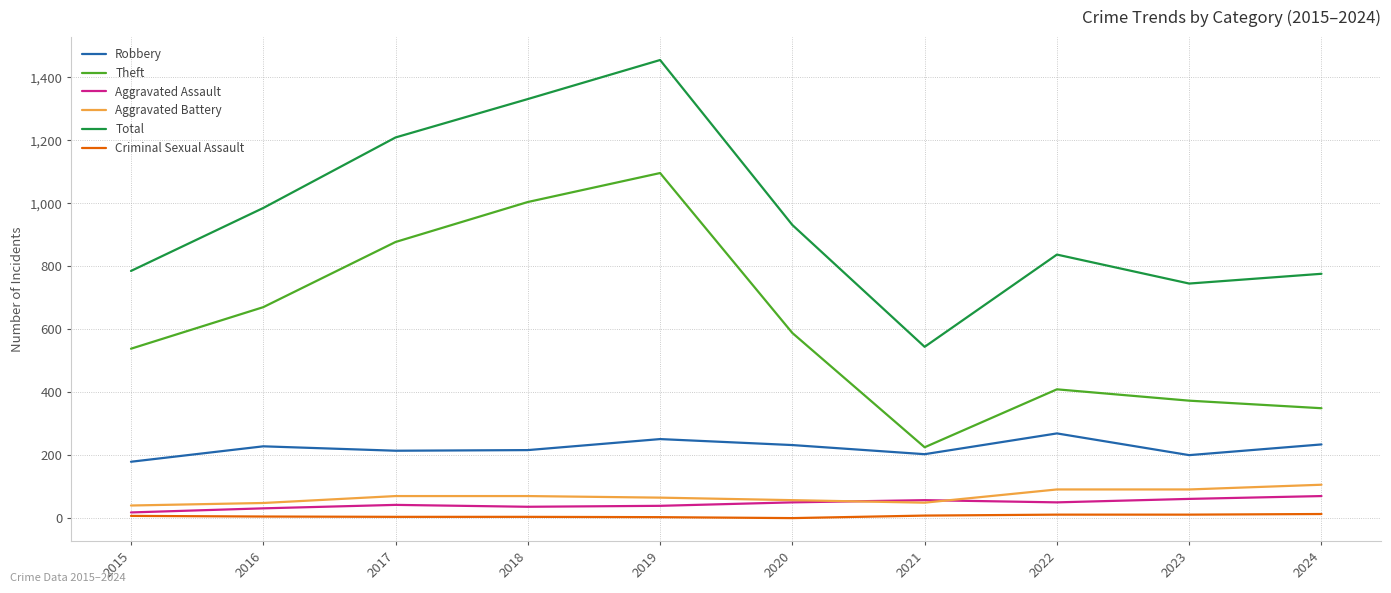

What is the difference between the maximum and minimum values in the Total series?

911